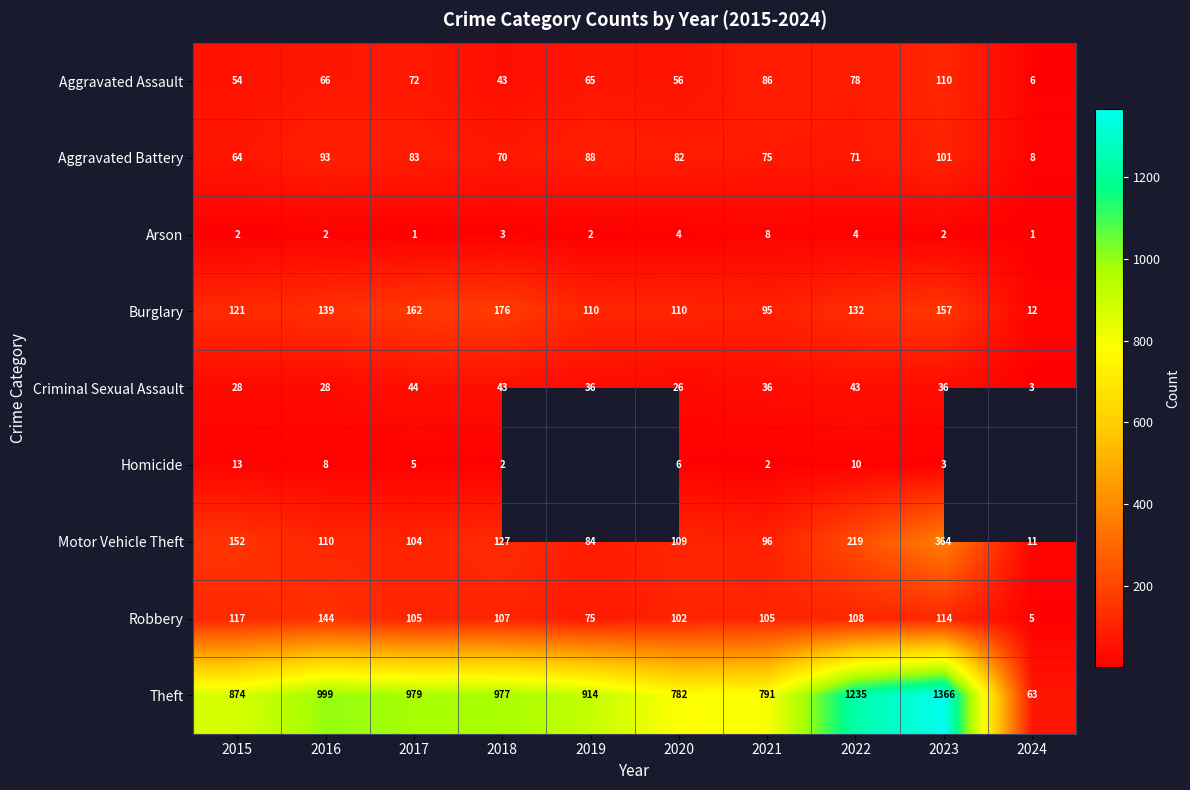

What is the sum of all Aggravated Battery values?

735